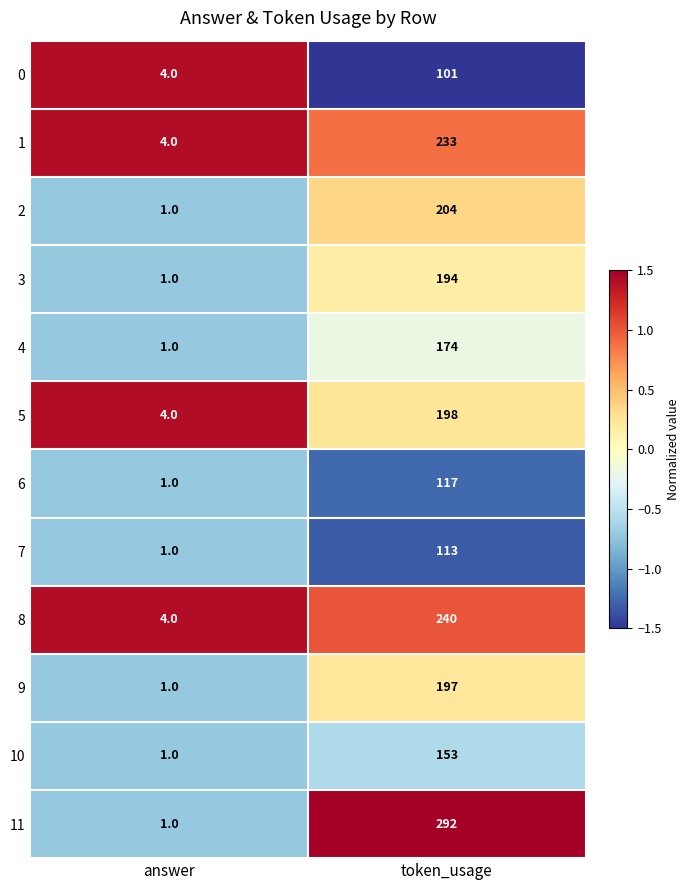

What value does the 5 series have at answer, to the nearest 5?

5